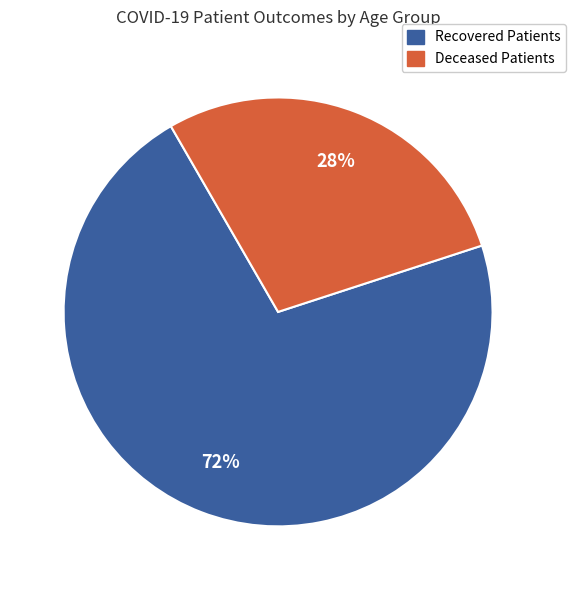

To the nearest percent, what is the combined percentage of Recovered Patients and Deceased Patients?

100%